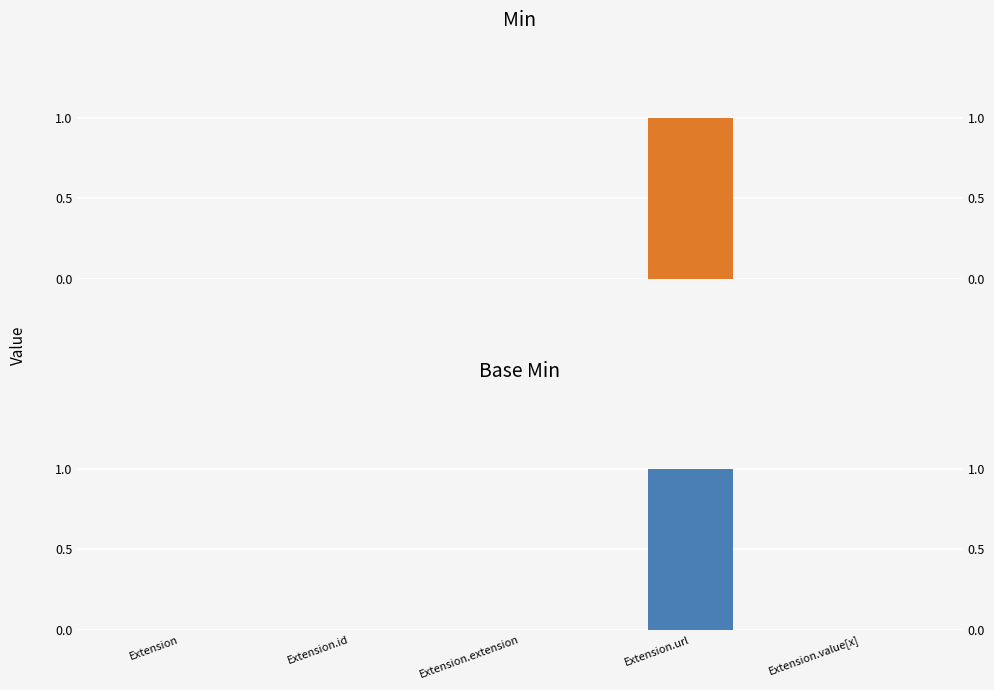

How many bars are there in total?

10